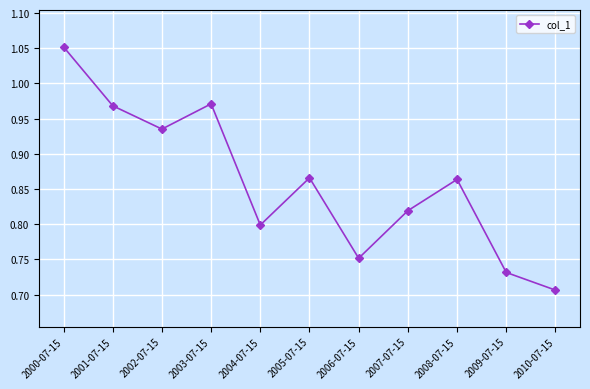

What is the sum of all values?

9.5